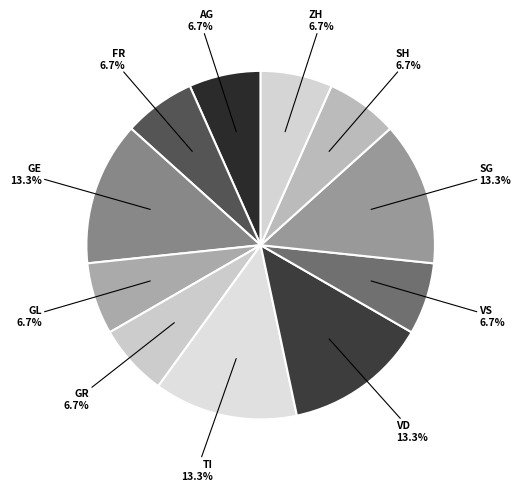

Does any single category account for the majority?

No